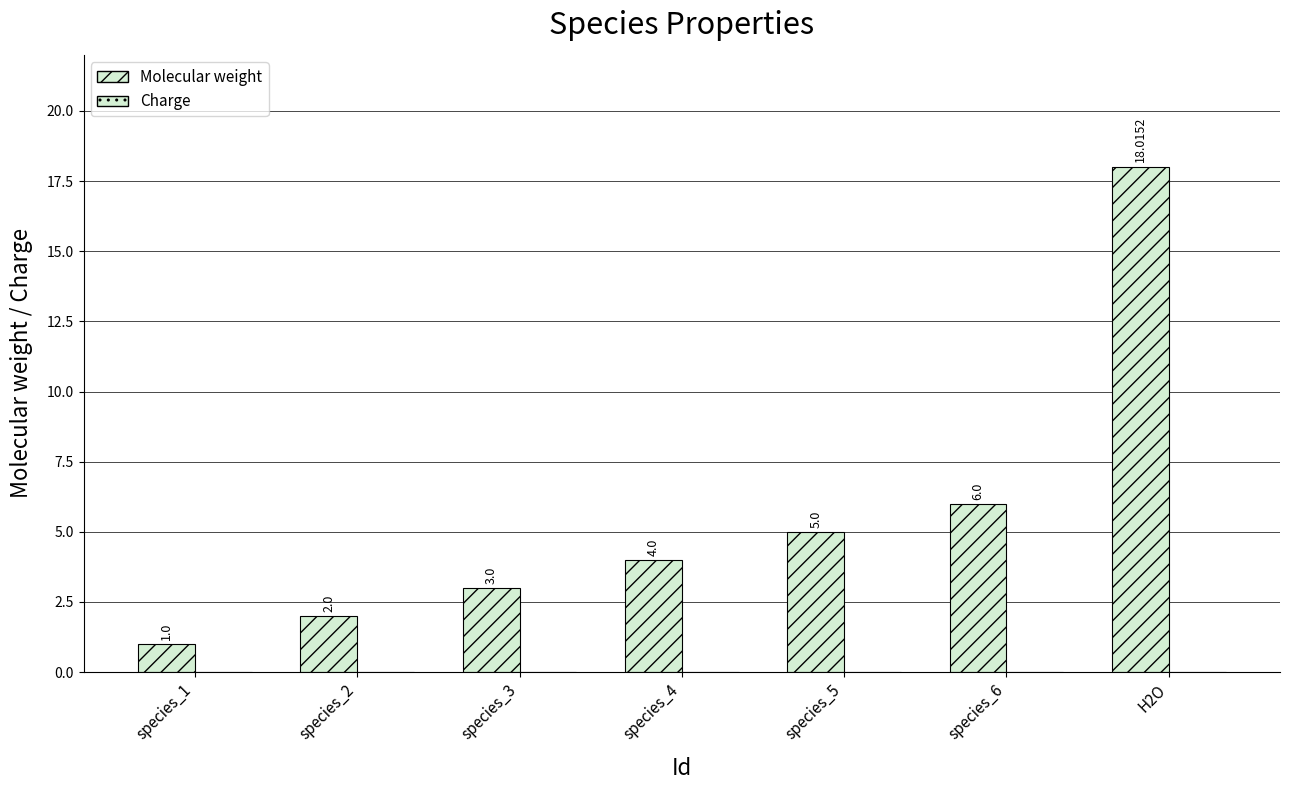

How many categories are shown in the chart?

7